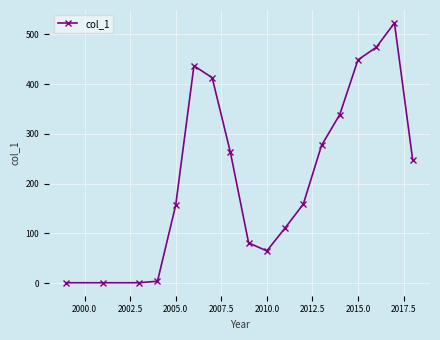

What is the greatest value displayed?

523